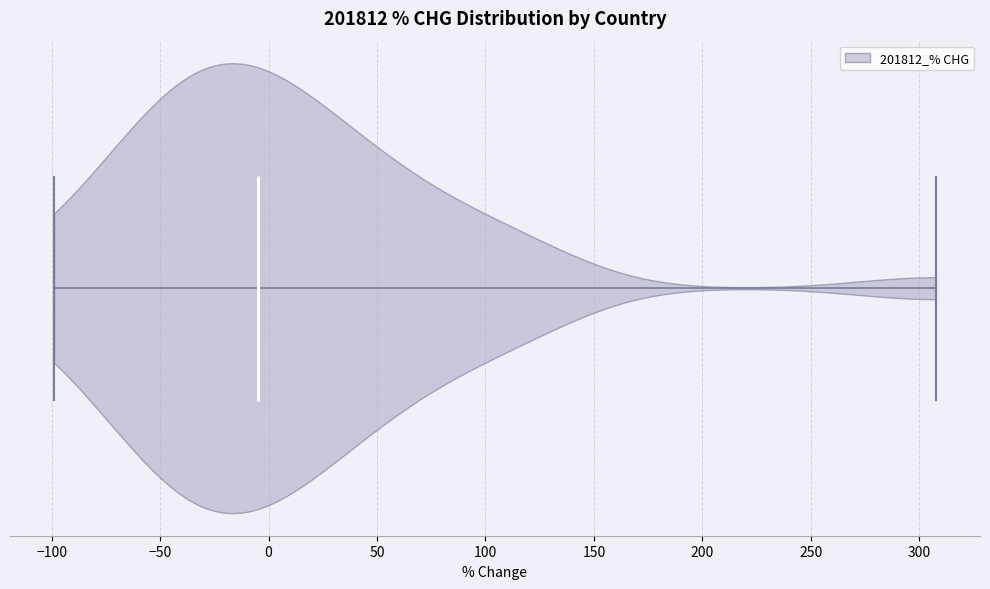

What is the lowest point the violin reaches on the x-axis? The values are not printed on the chart, so give them approximately, as read against the axis.

-100